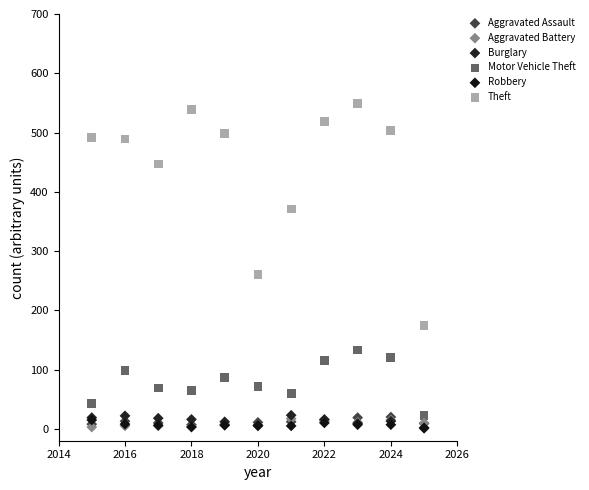

In the Theft series, what Y value is closest to 362?

371